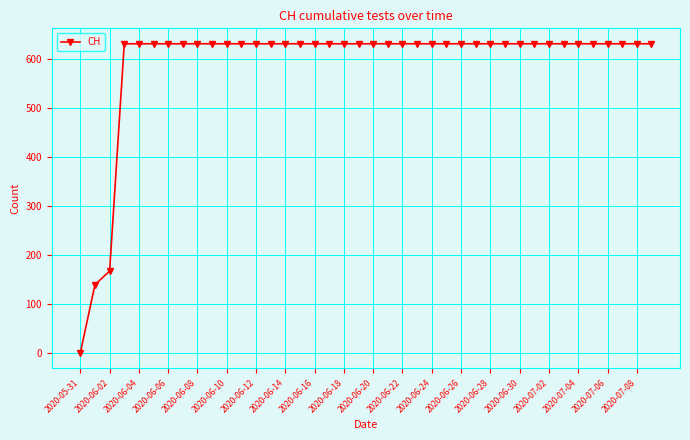

What is the greatest value displayed?

631